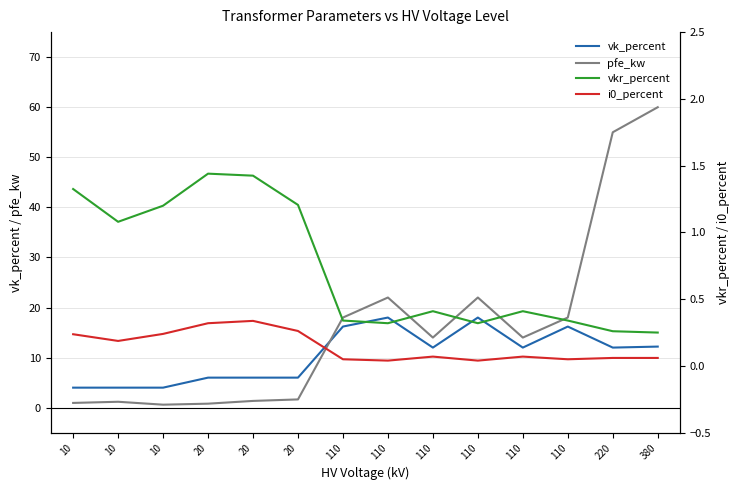

True or false: vkr_percent and i0_percent intersect in this chart.

False